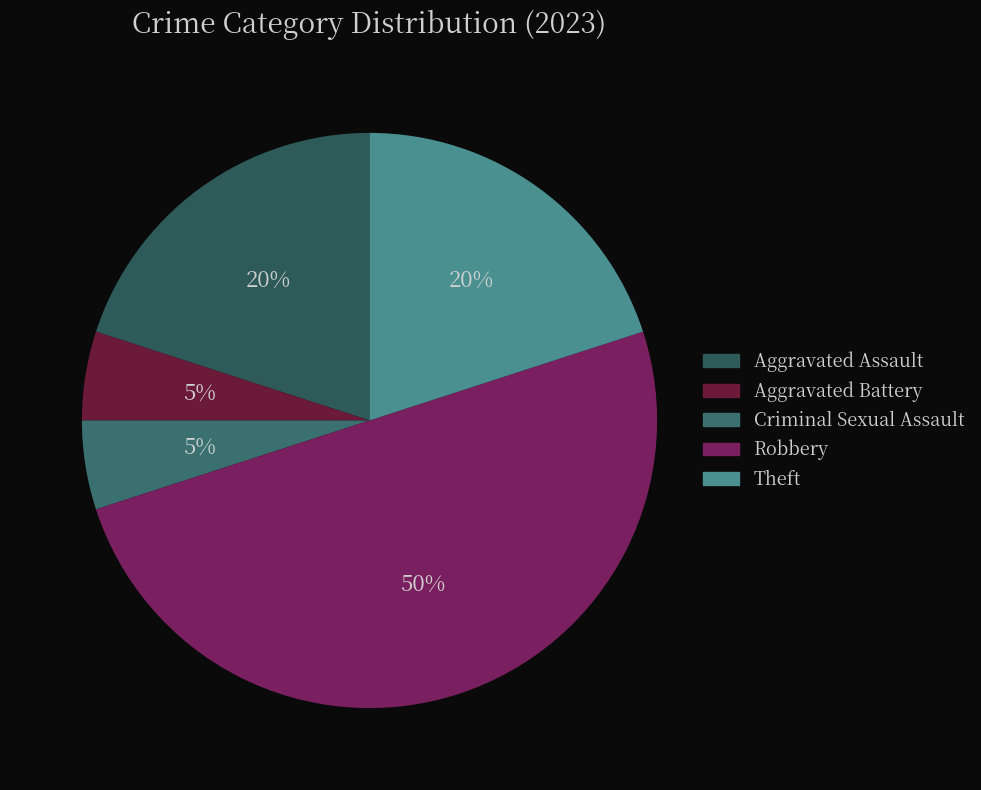

To the nearest percent, what portion does Robbery represent?

50%